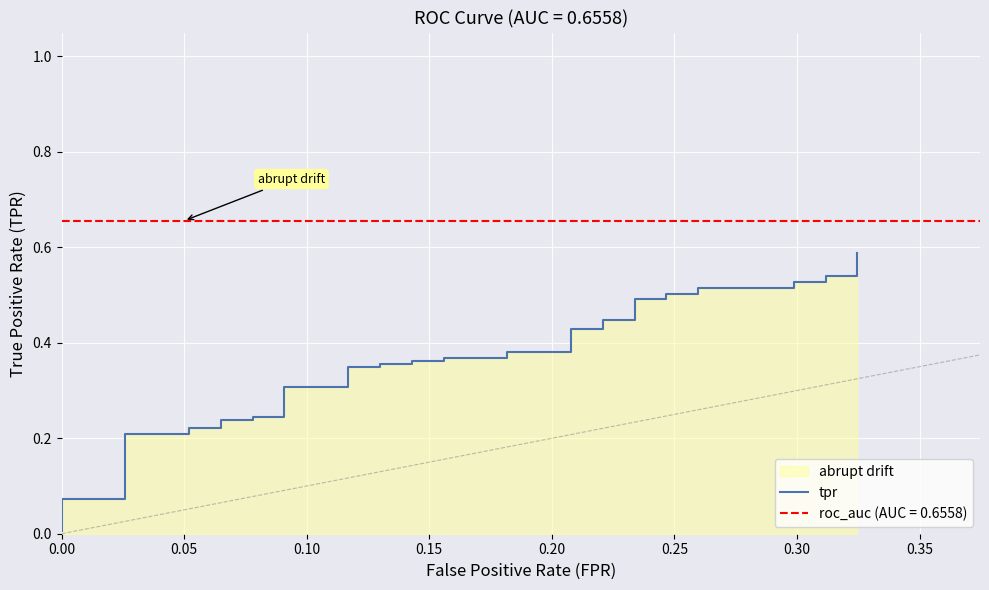

What is the value of the 21st point from the left?

0.4